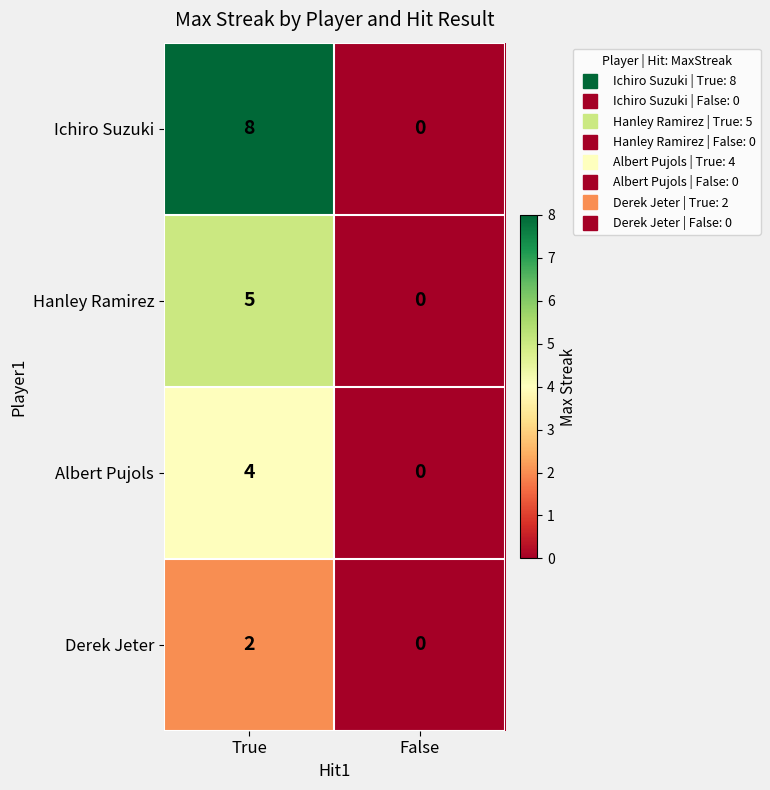

Reading right to left, transcribe all the data shown in this chart.

Ichiro Suzuki: False=0	True=8
Hanley Ramirez: False=0	True=5
Albert Pujols: False=0	True=4
Derek Jeter: False=0	True=2